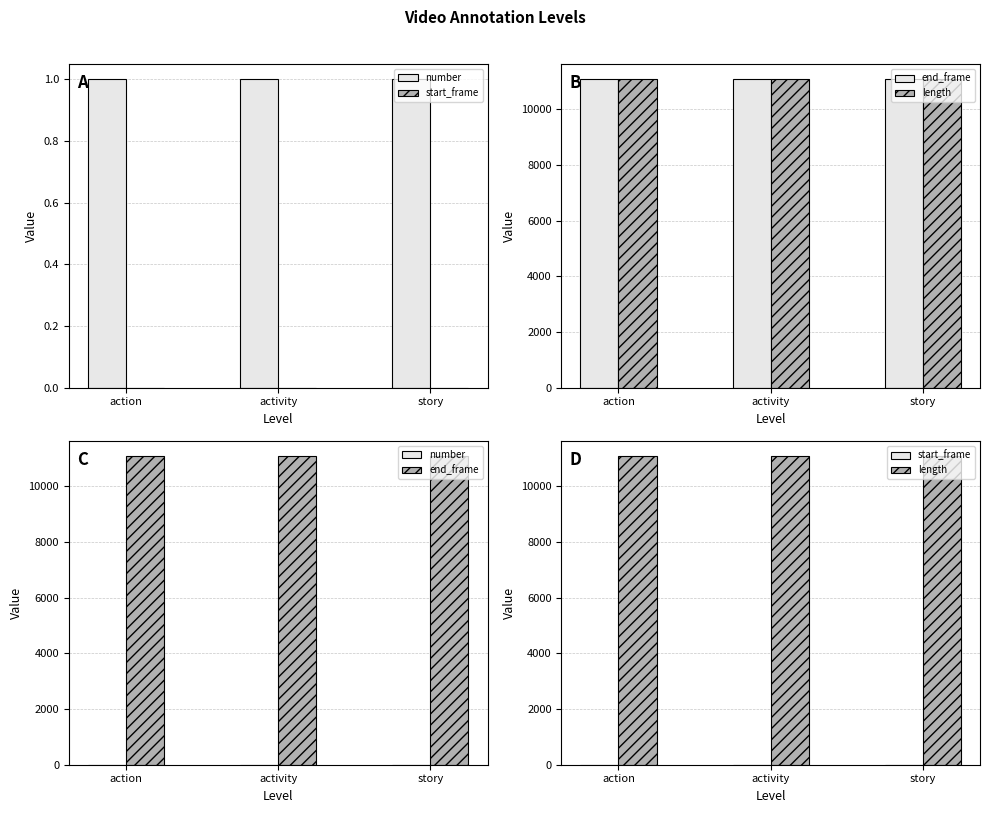

Is the value of start_frame at activity greater than the value of end_frame at story?

No